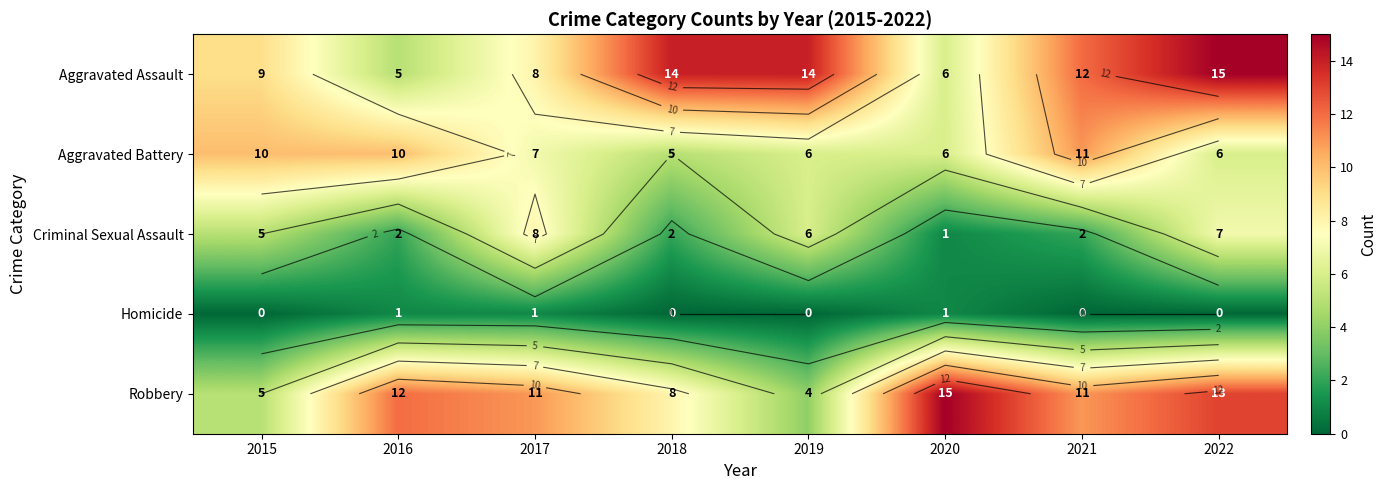

How many values in the Criminal Sexual Assault series exceed 5?

3